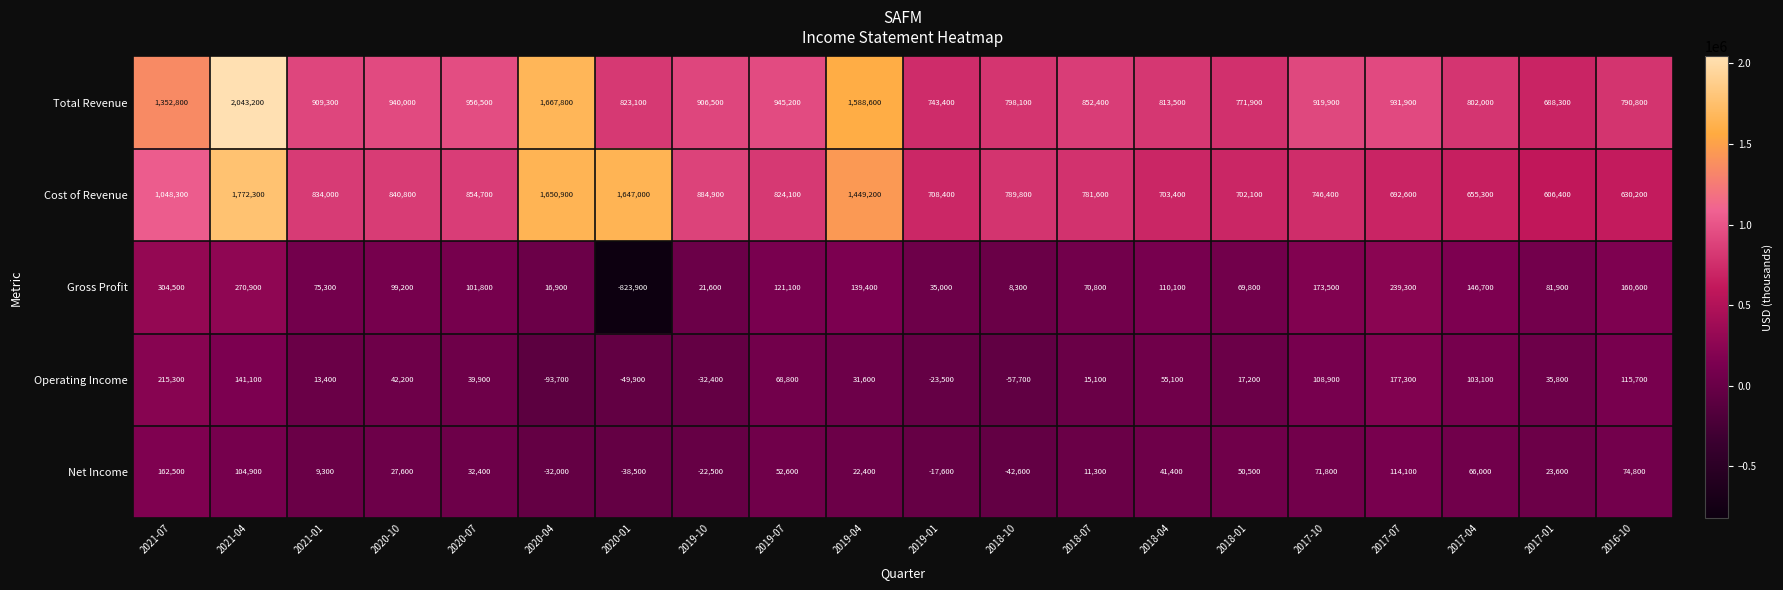

At which label is Operating Income closest to 60800?

2018-04